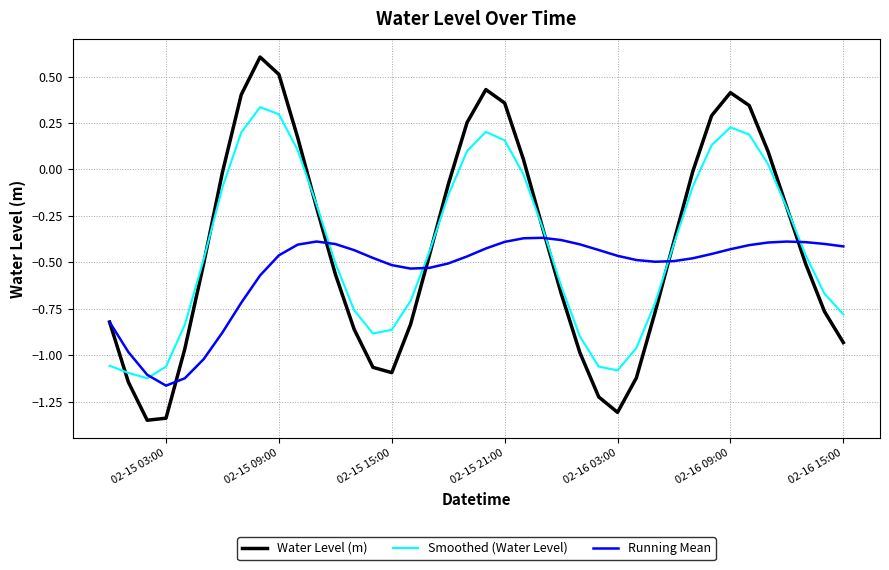

What is the maximum value shown in the chart?

0.6